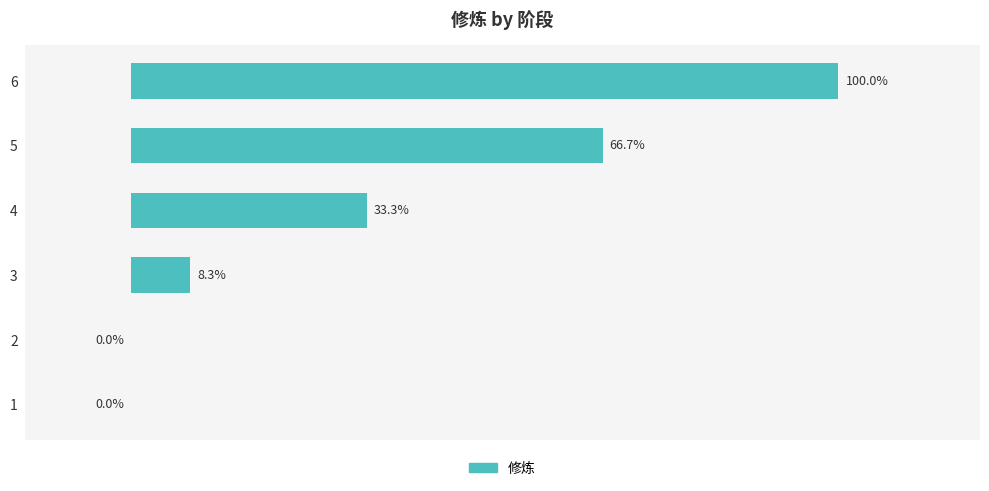

How many values are above zero?

4